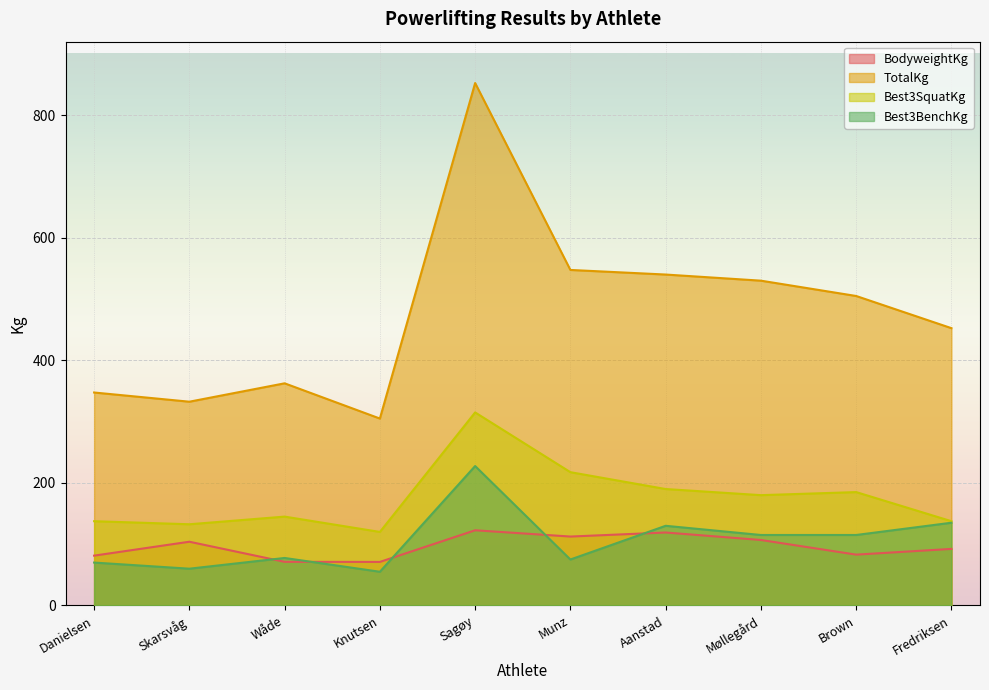

How many lines are shown in the chart?

4